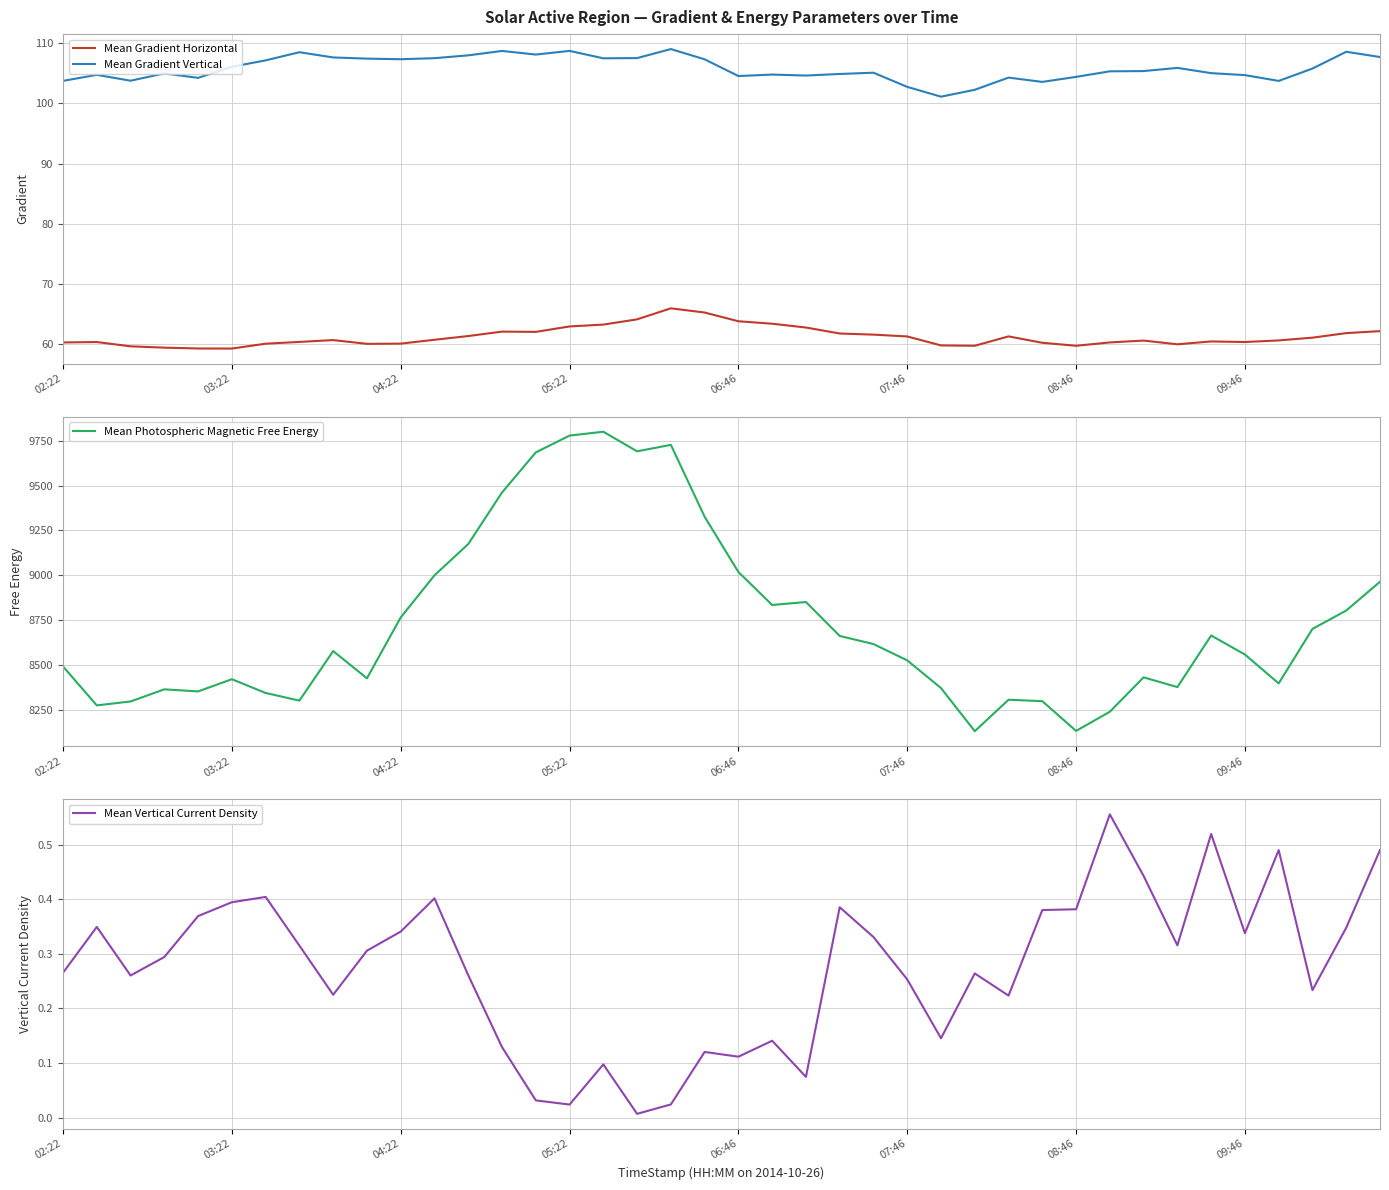

True or false: Mean Gradient Horizontal has a value of 63.0 at 05:22.

True